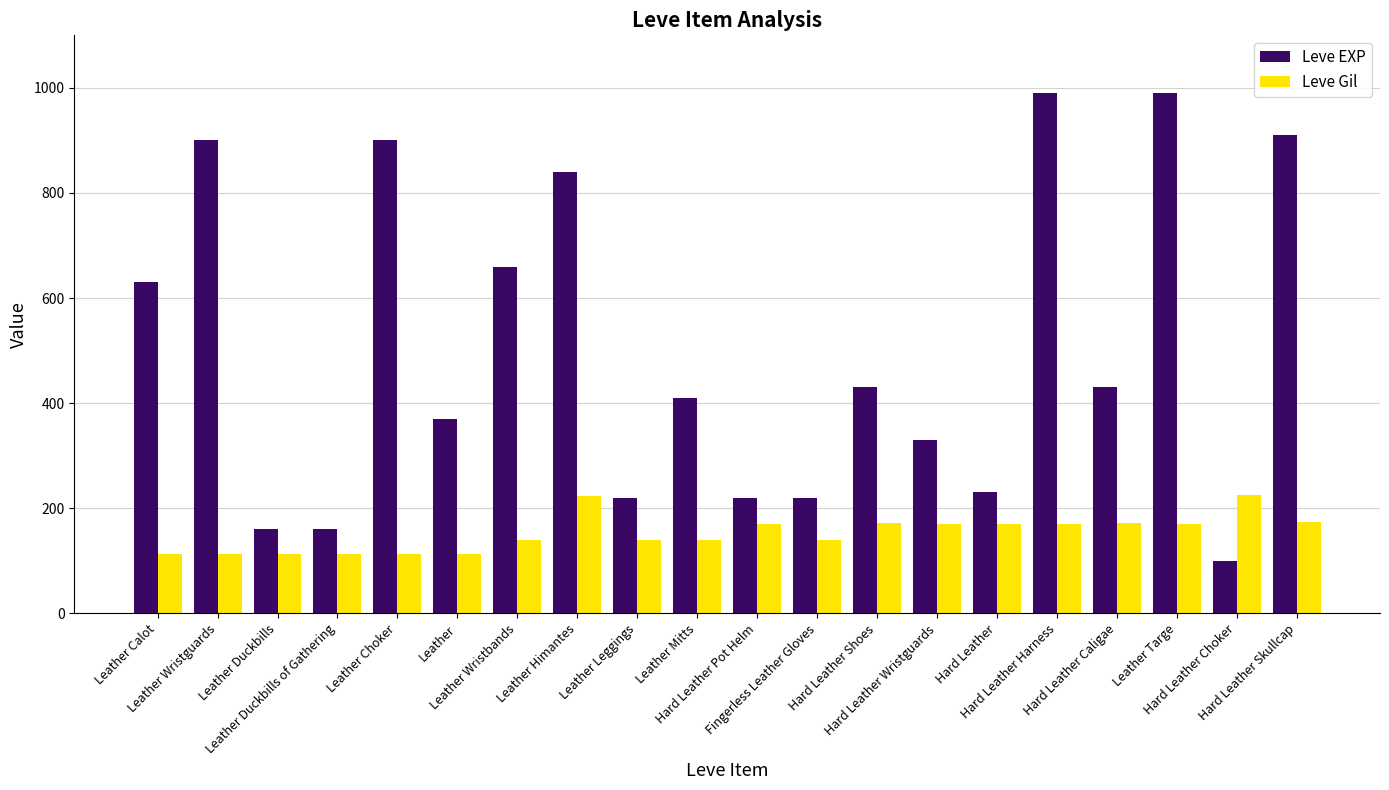

What is the sum of the Leve EXP values at Hard Leather Harness and Hard Leather Skullcap?

1900